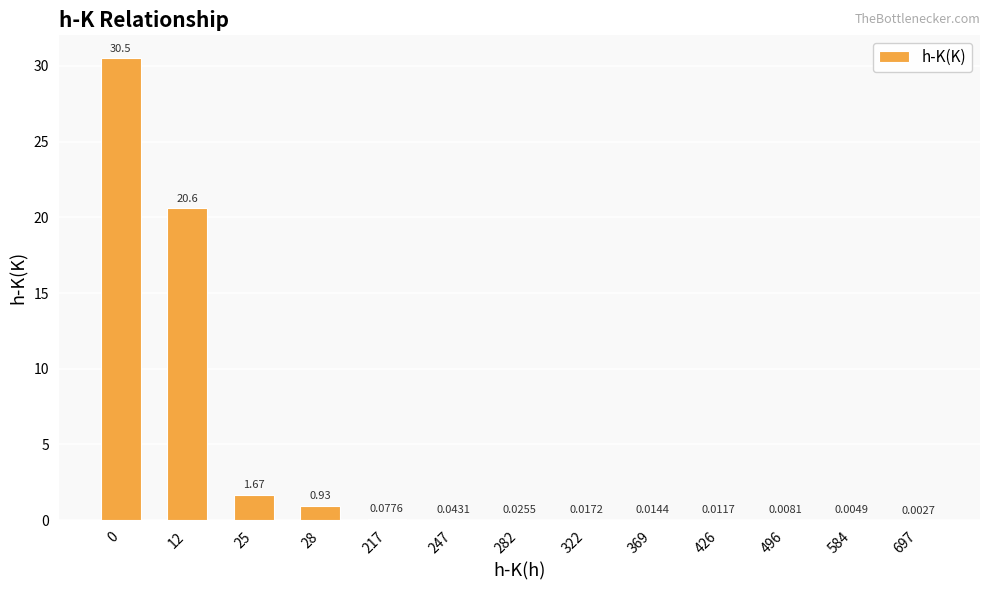

What is the change in value from 12 to 217?

-20.5